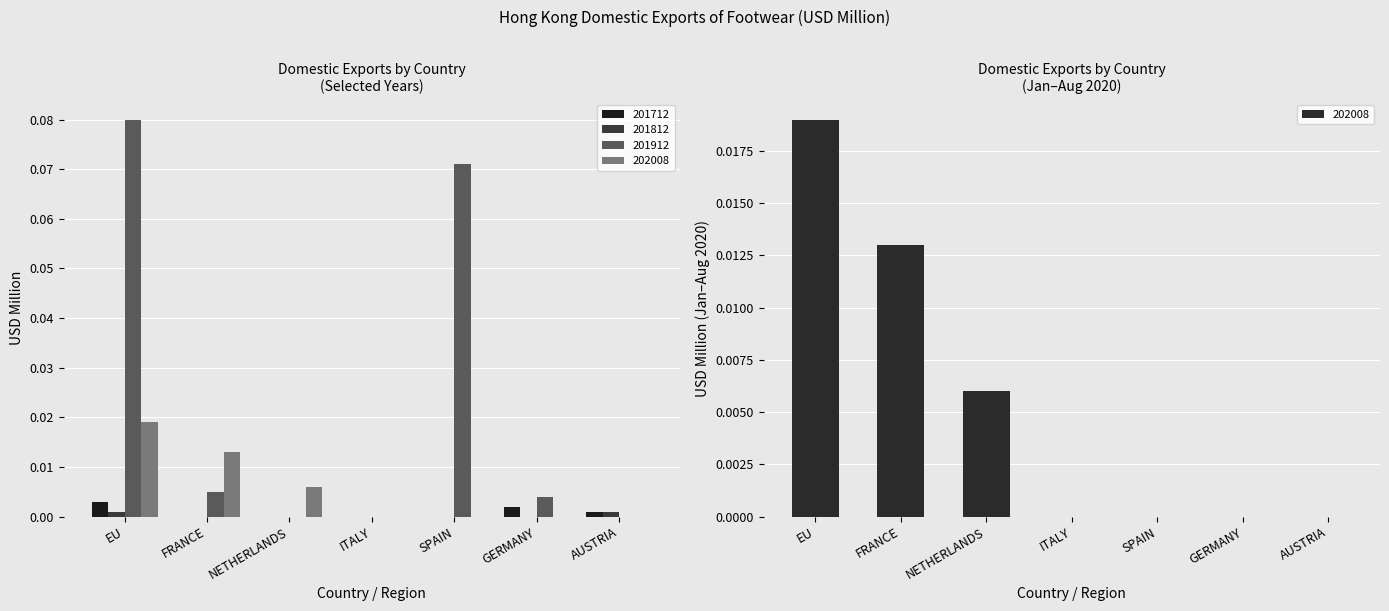

List the labels in order of 202008 value, smallest first.

ITALY, SPAIN, GERMANY, AUSTRIA, NETHERLANDS, FRANCE, EU